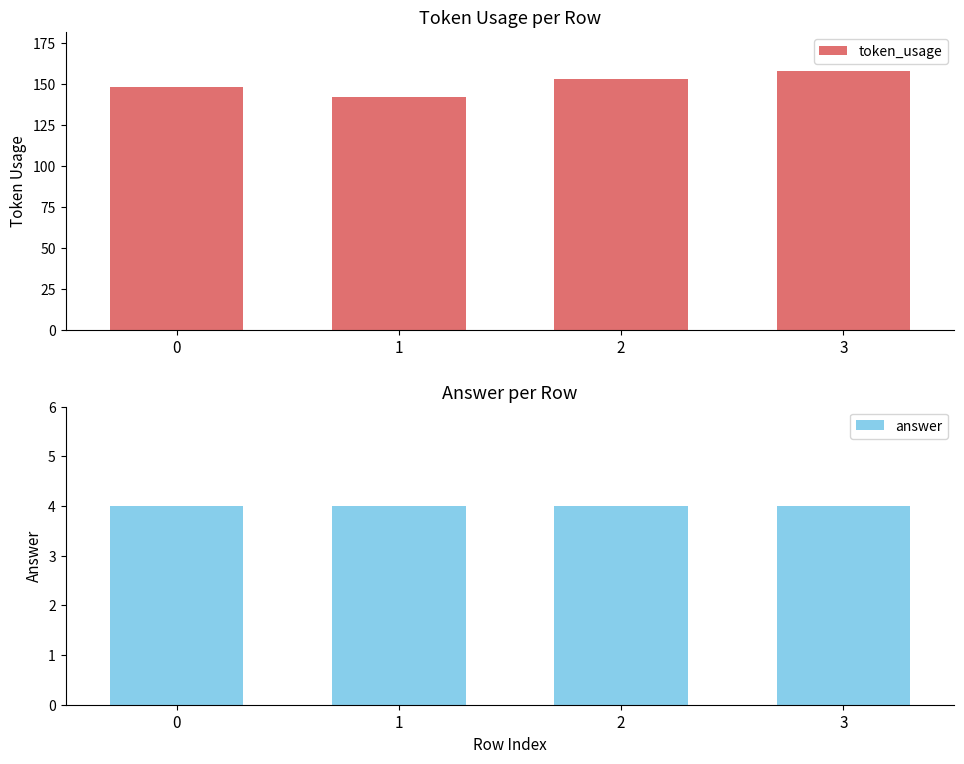

List the labels in order of token_usage value, largest first.

3, 2, 0, 1